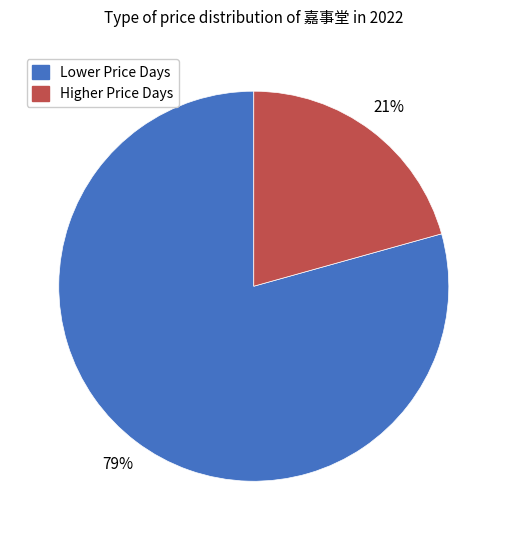

Which category accounts for the majority?

Lower Price Days